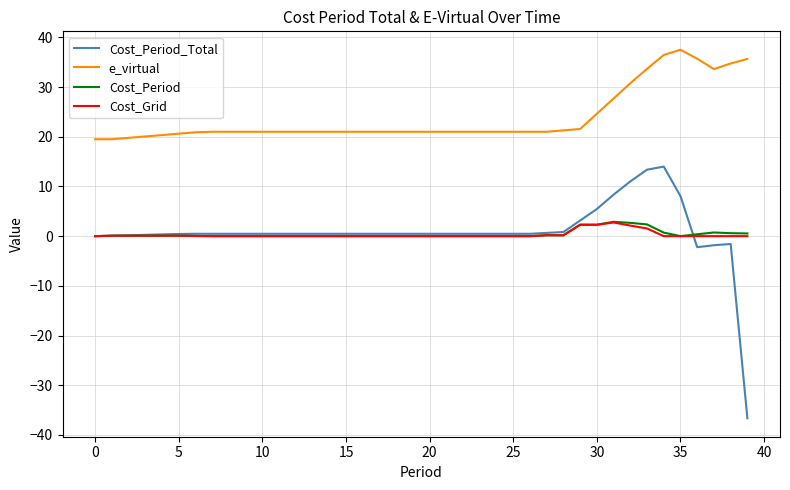

Which series has the largest total across all categories?

e_virtual